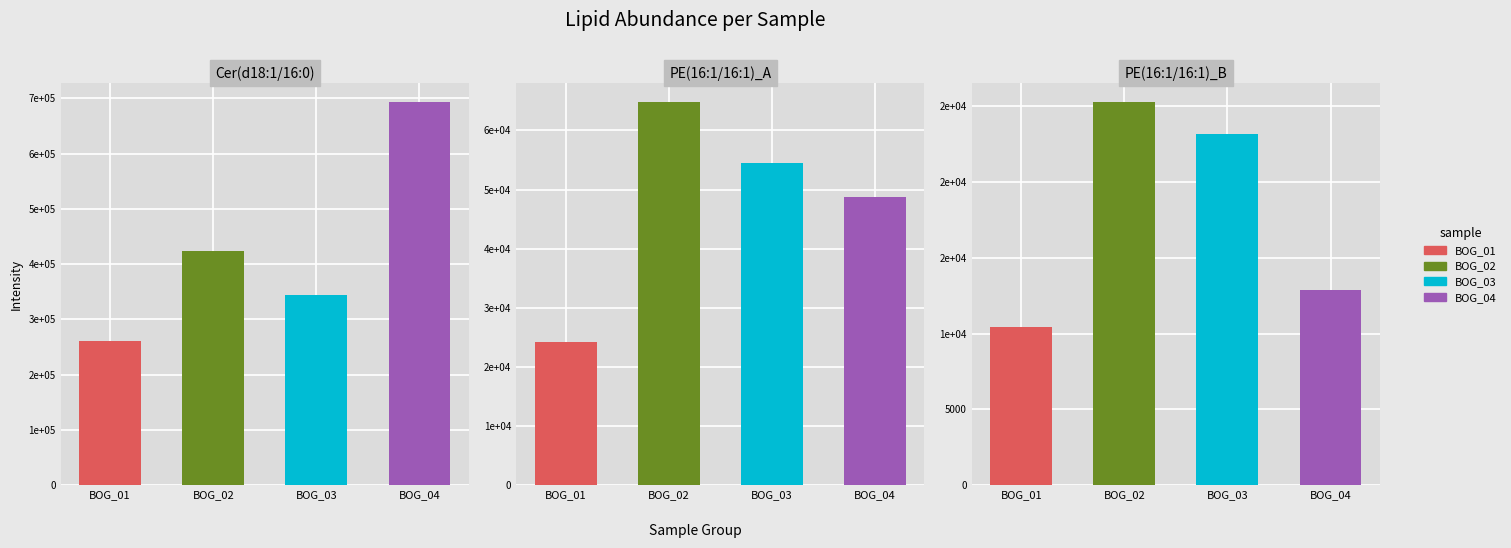

At which label does BOG_02 first exceed 64728?

Cer(d18:1/16:0)